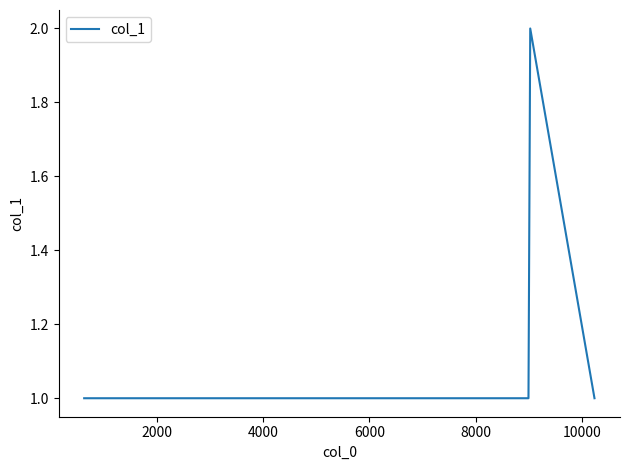

What is the sum of all values?

6